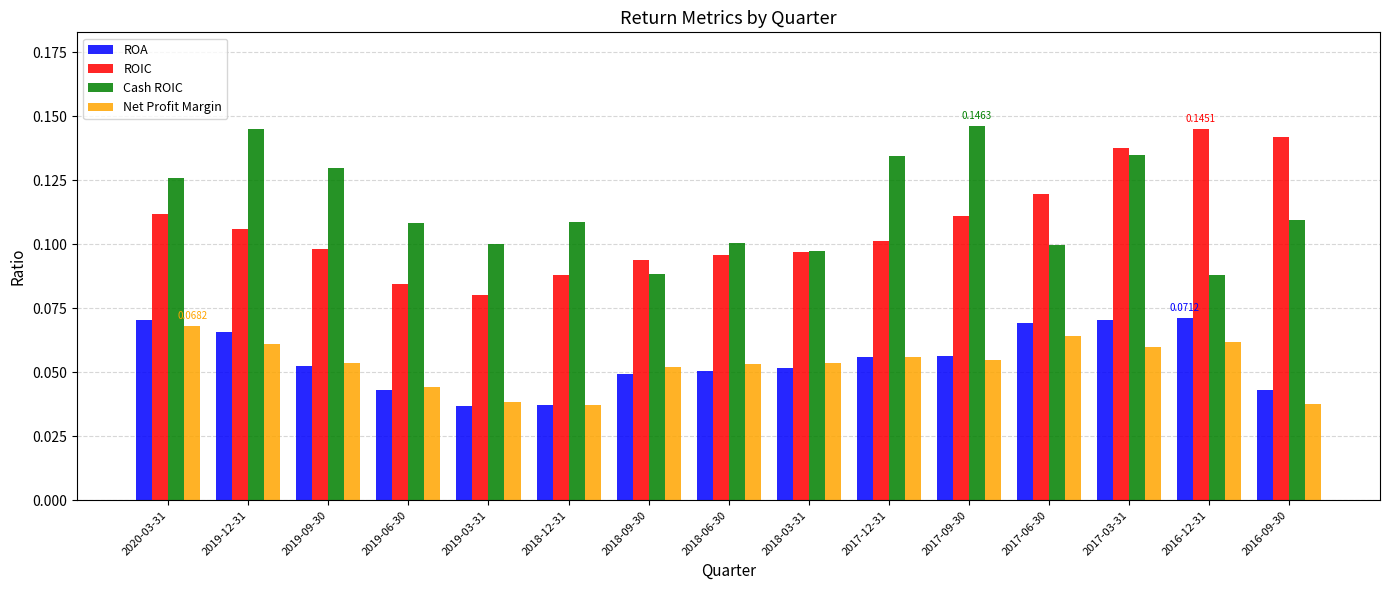

What is the sum of the Cash ROIC values at 2019-09-30 and 2017-09-30?

0.3